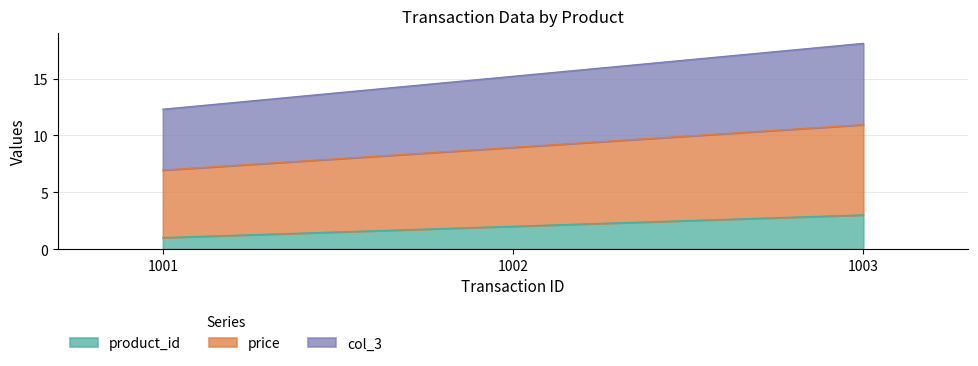

What is the difference between the second highest and minimum values in the product_id series?

1.0